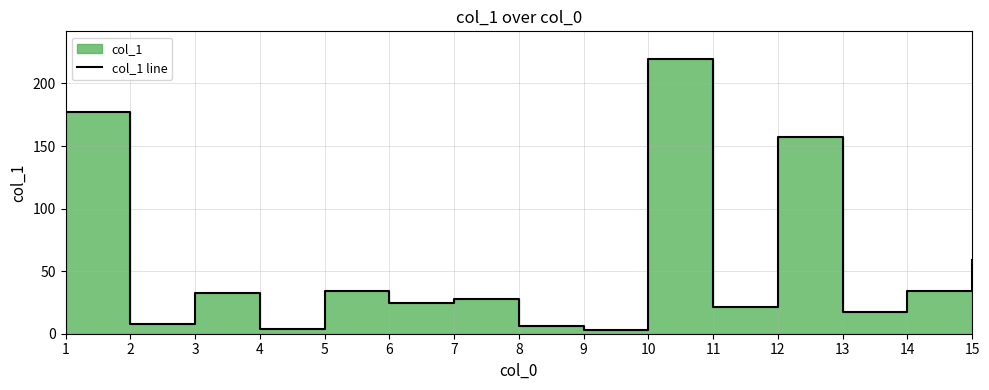

True or false: the data shows 6.3 at 4.

False